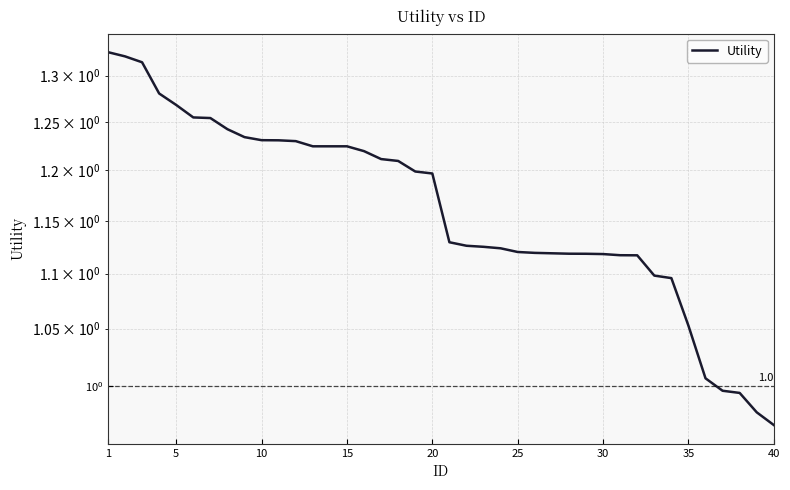

What is the minimum value shown in the chart?

1.0